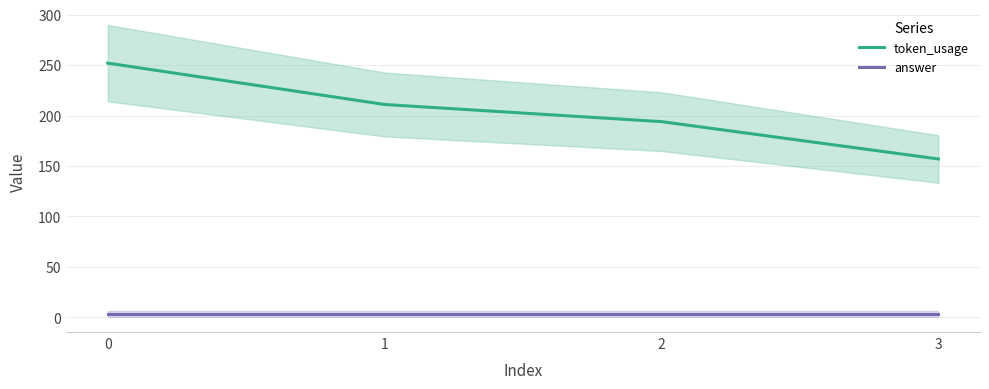

List the series in order of their overall mean, highest first.

token_usage, answer